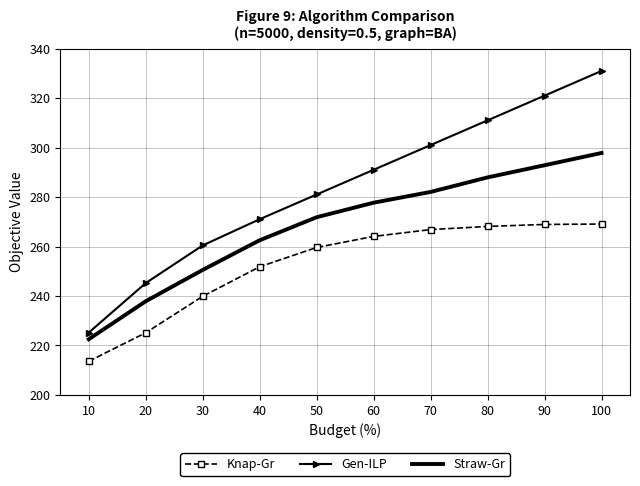

What is the spread (max minus min) of values at 40?

19.2